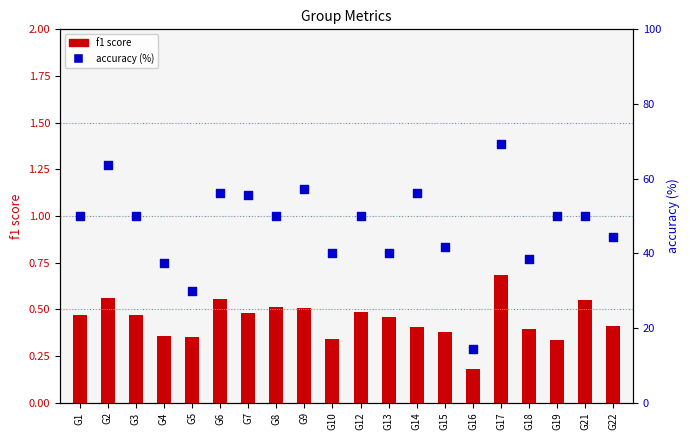

At how many categories does at least one series exceed 5?

20